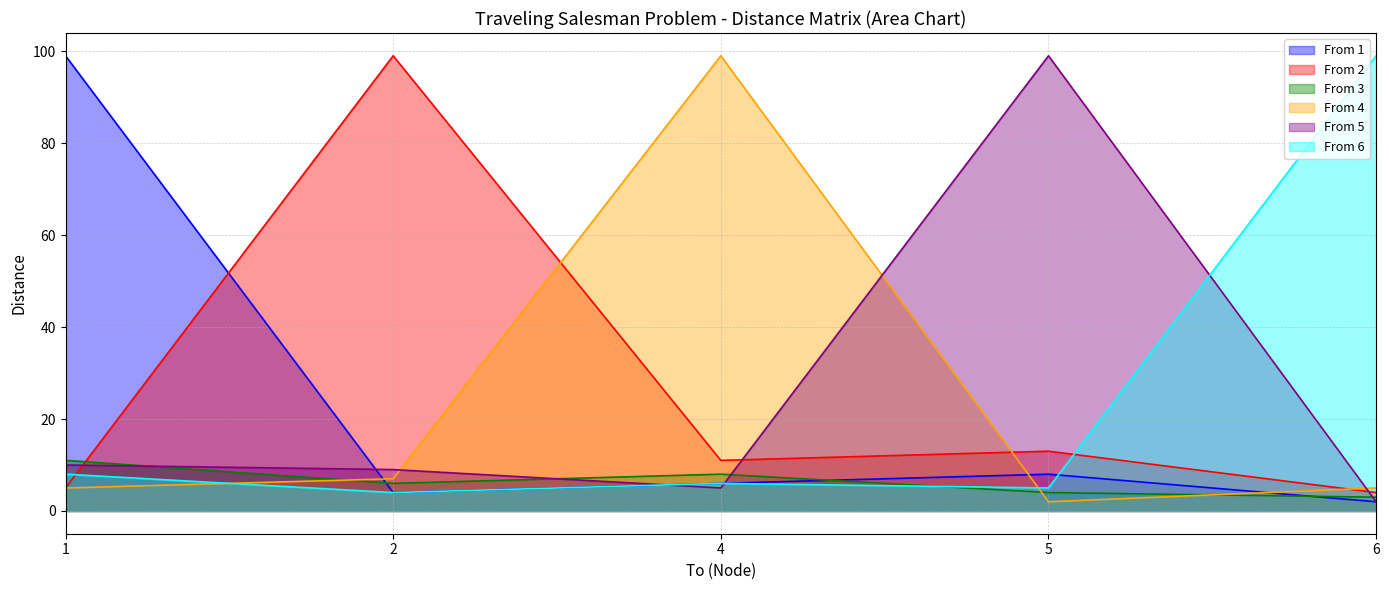

What is the sum of the From 3 values at 6 and 1?

14